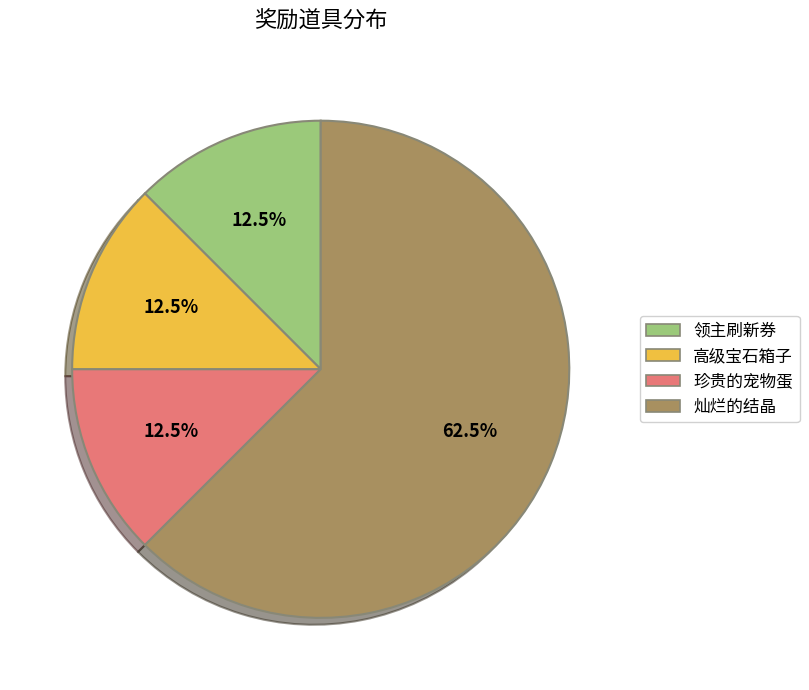

What is the ratio of the value at 领主刷新券 to the value at 高级宝石箱子?

1.0